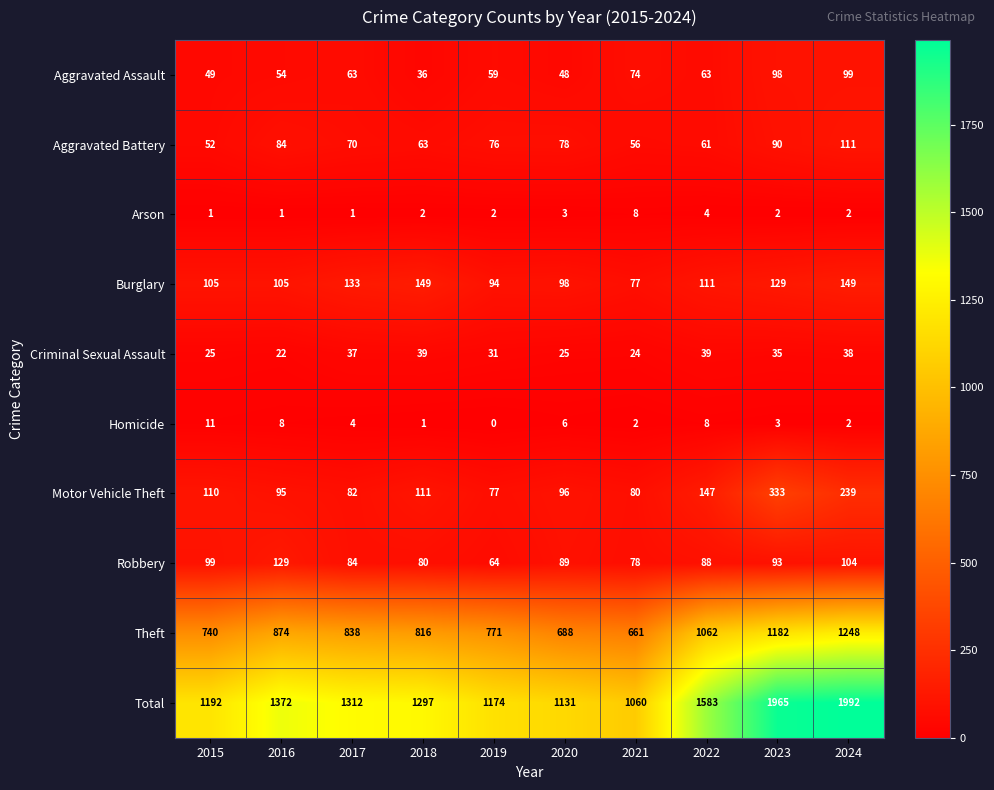

What value does the Aggravated Battery series have at 2017?

70